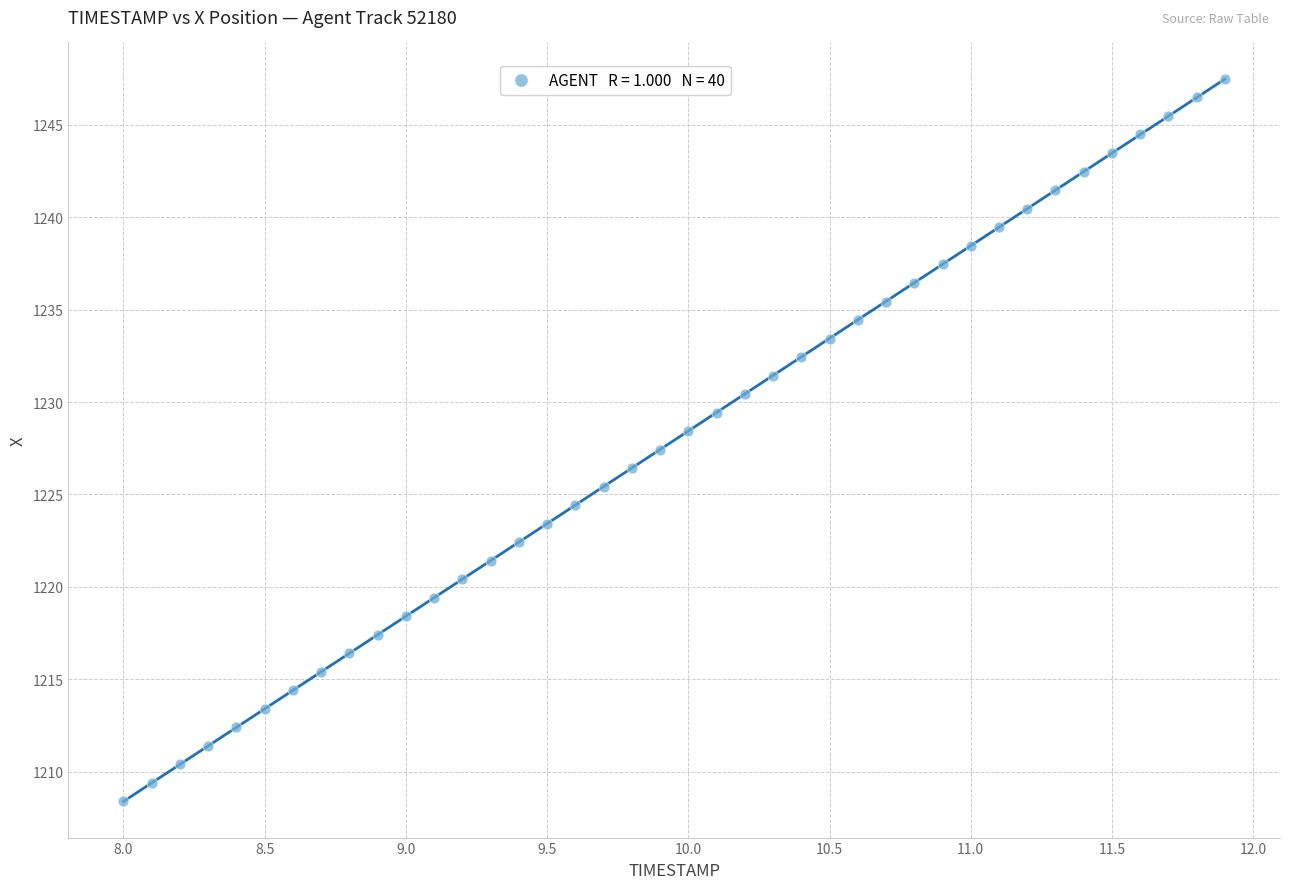

What is the range of X values (max minus min)?

3.9